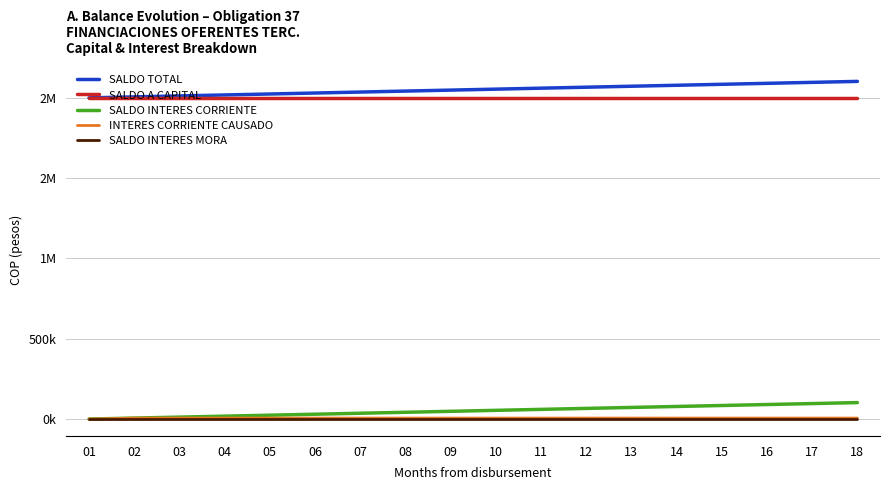

Which series has the largest range (max minus min)?

SALDO TOTAL